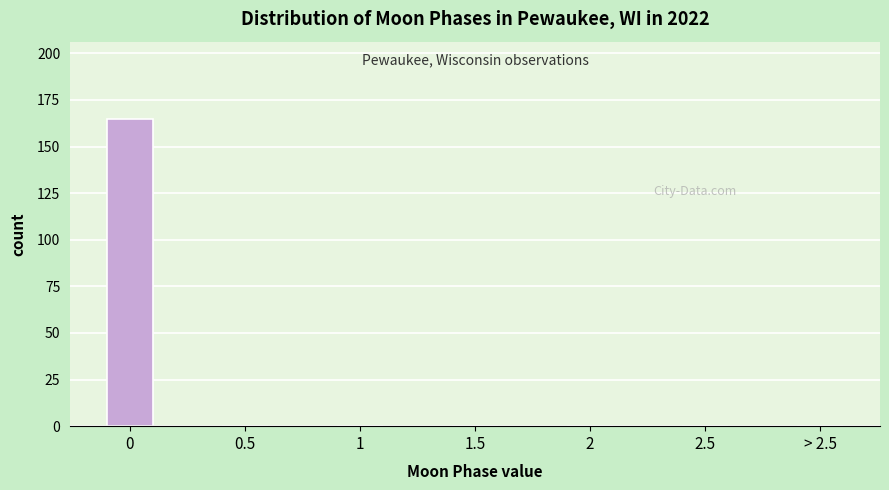

Reading left to right, list all the values displayed in this chart.

0=165	0.5=0	1=0	1.5=0	2=0	2.5=0	> 2.5=0